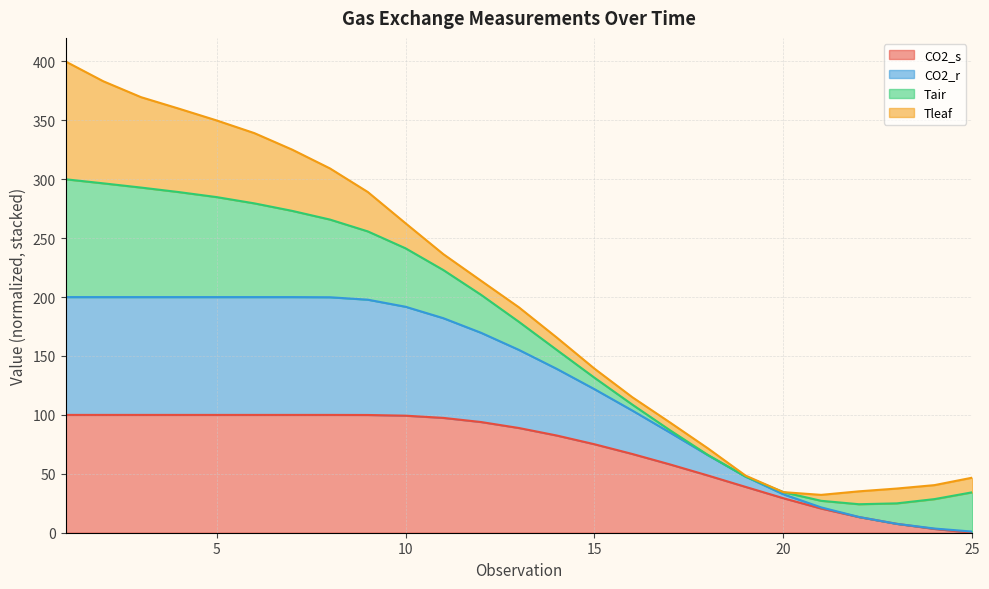

At which category does the chart reach its peak across all series?

1